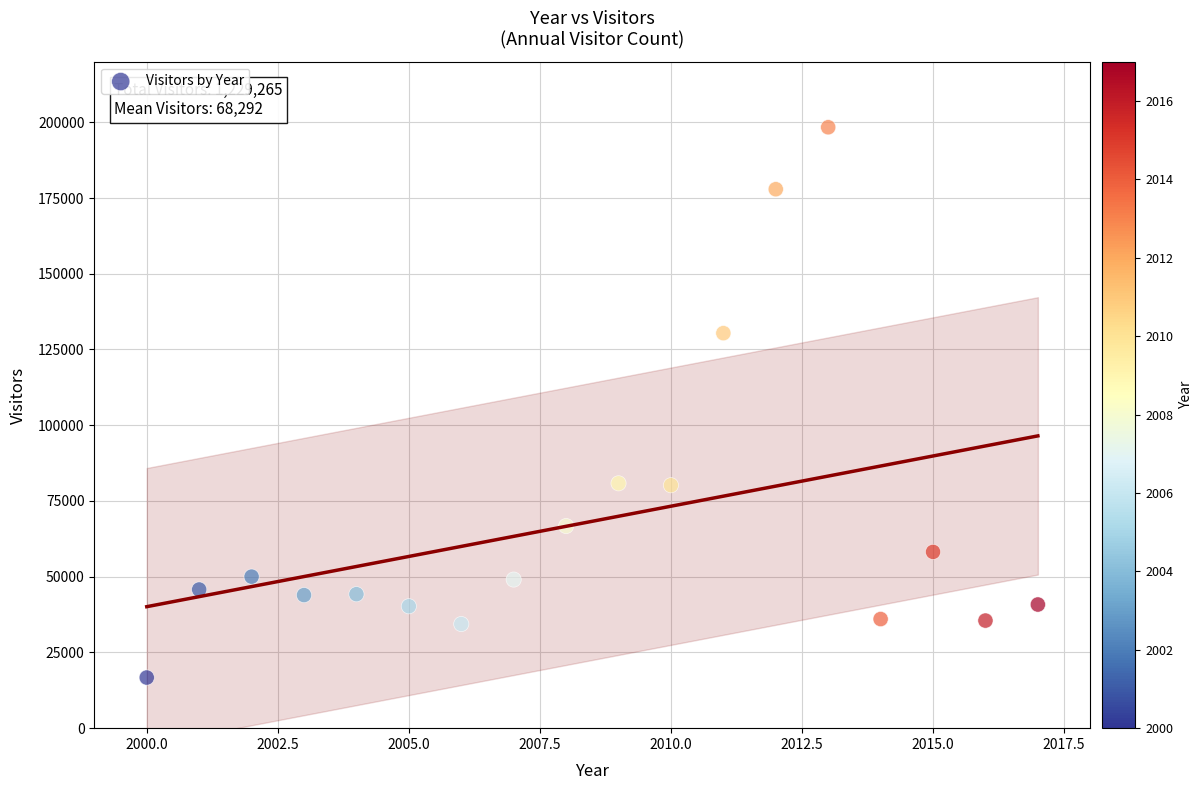

What is the range of Y values (max minus min)?

181652